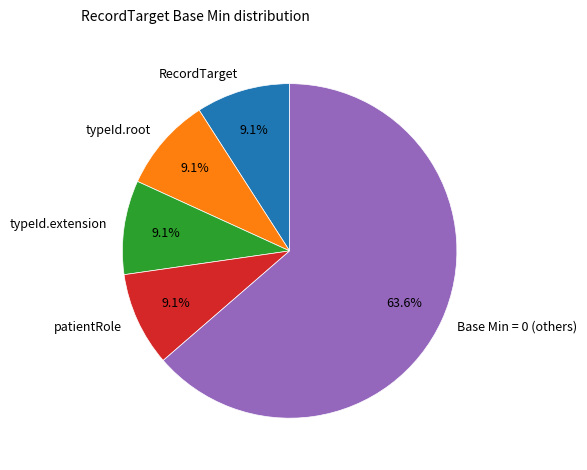

Which category accounts for the majority?

Base Min = 0 (others)